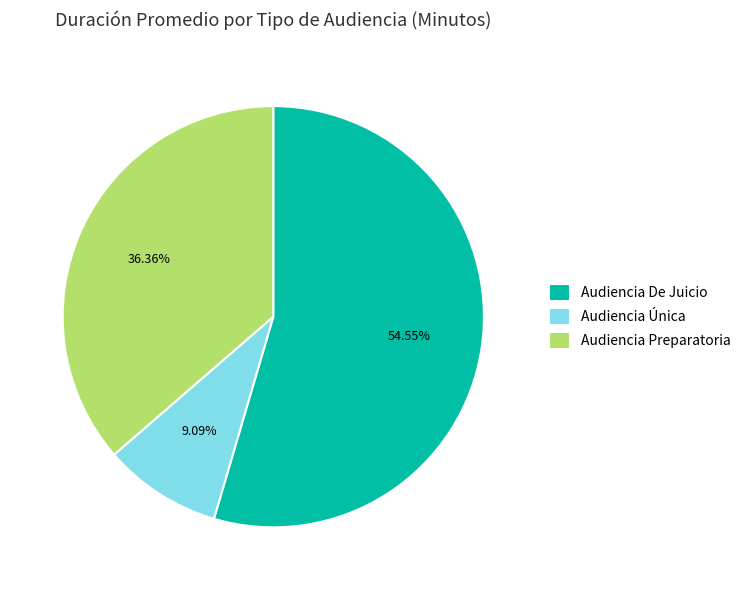

Is the sum of Audiencia Única and Audiencia De Juicio greater than half?

Yes